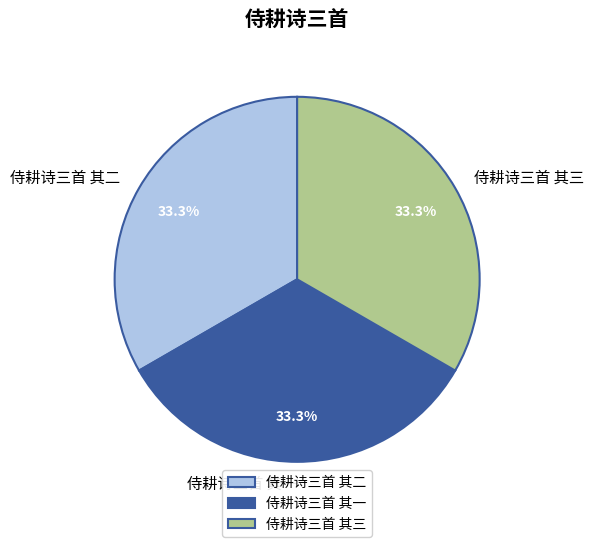

Is it true that 侍耕诗三首 其一 is 33% of the pie?

True